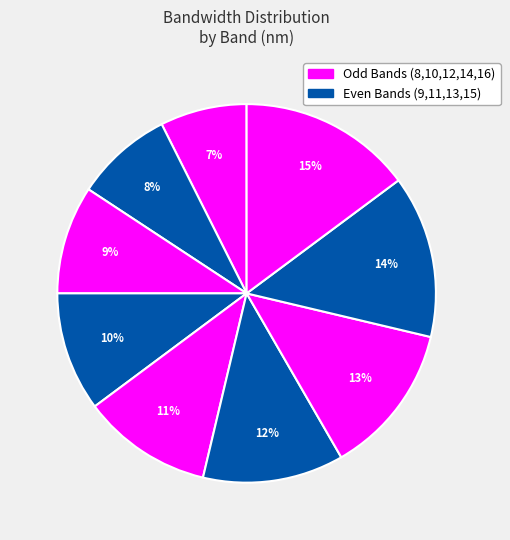

How many slices are in this pie chart?

9